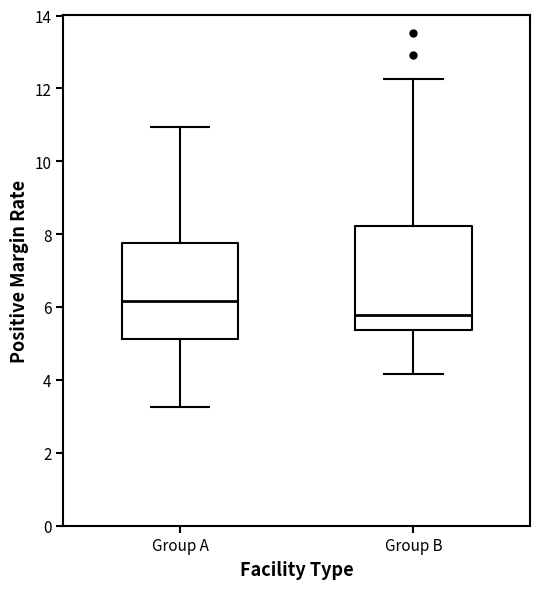

Reading left to right, transcribe this box plot: for each box, give where its median line is, the range the box spans, and where its two whiskers end, as read against the y-axis. The values are not printed on the chart, so give them approximately, as read against the axis.

Group A: median 6.2, box 5.2 to 7.8, whiskers 3.2 to 11.0
Group B: median 5.8, box 5.4 to 8.2, whiskers 4.2 to 12.2